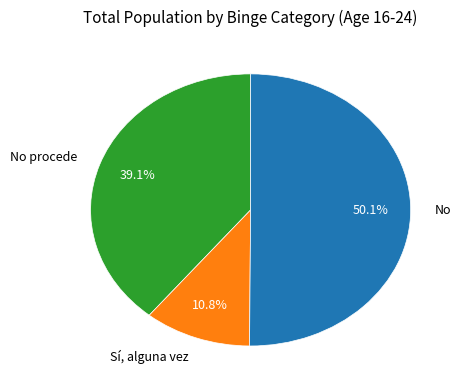

To the nearest percent, what portion does No procede represent?

39%